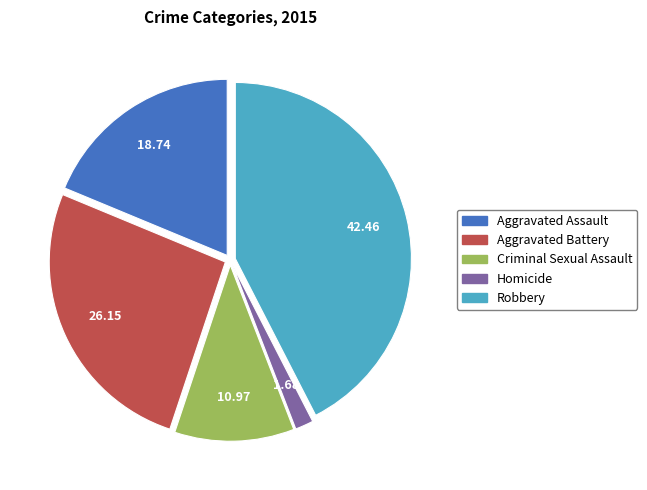

Does any single category account for the majority?

No